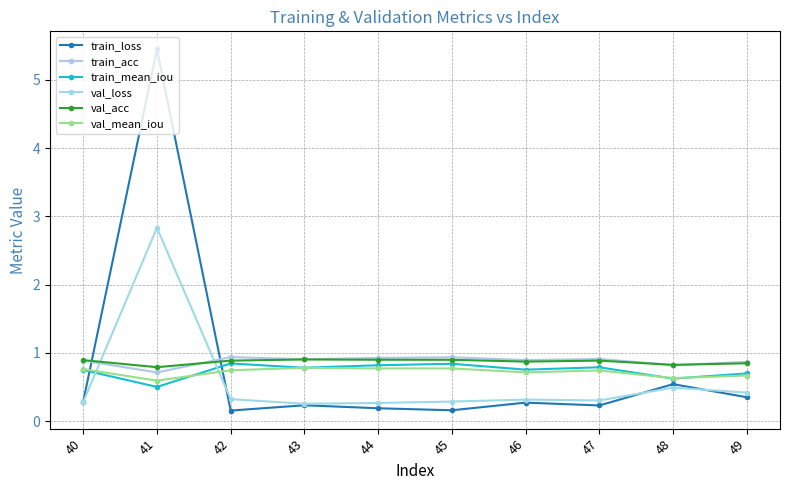

In val_mean_iou, how many points are higher than both neighbors (excluding endpoints)?

2